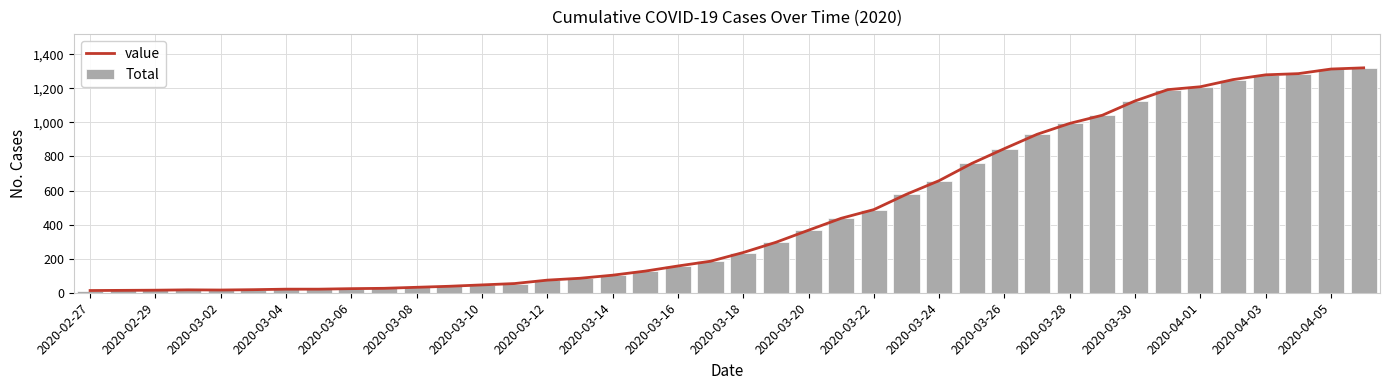

At which label does value reach its minimum?

2020-02-27